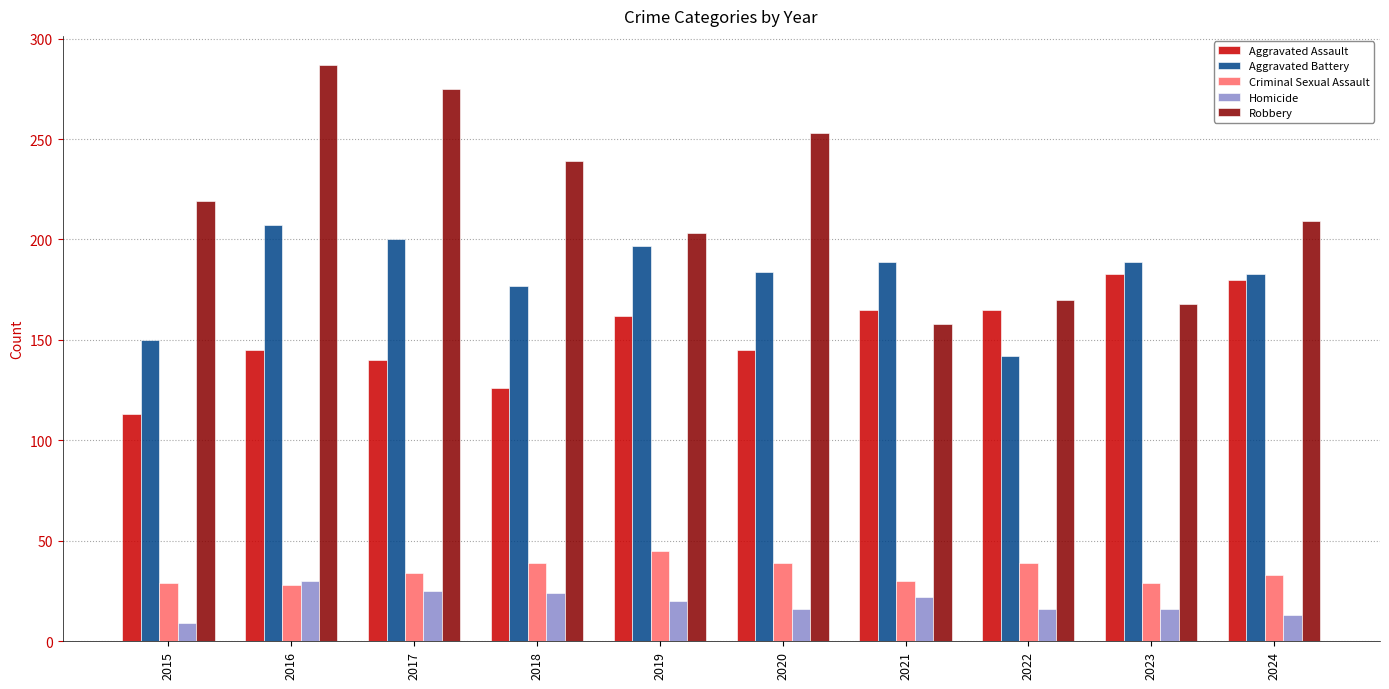

What is the highest value of the Aggravated Assault series?

183